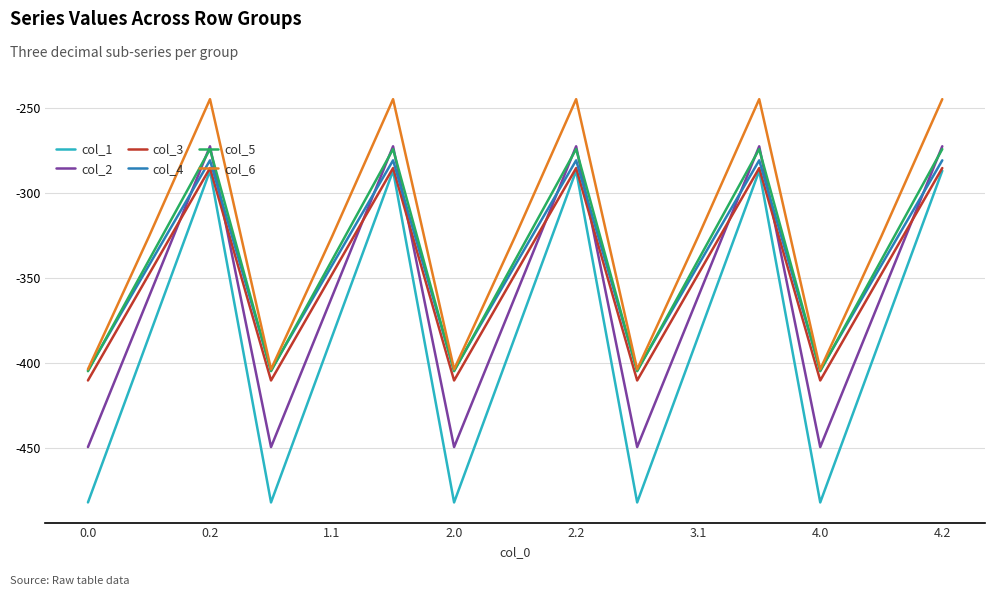

Which series has the largest total across all categories?

col_6